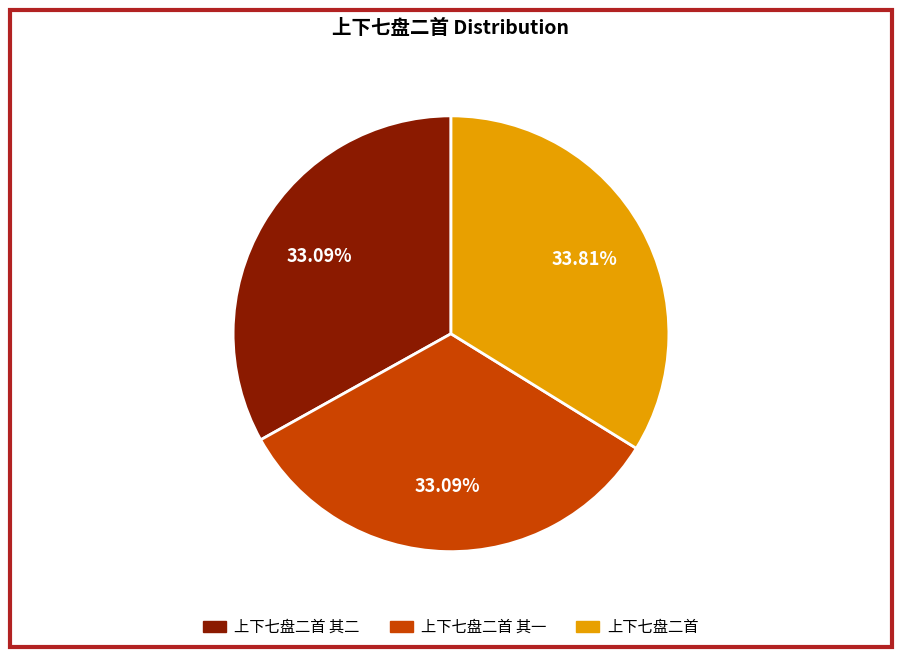

How many slices are in this pie chart?

3